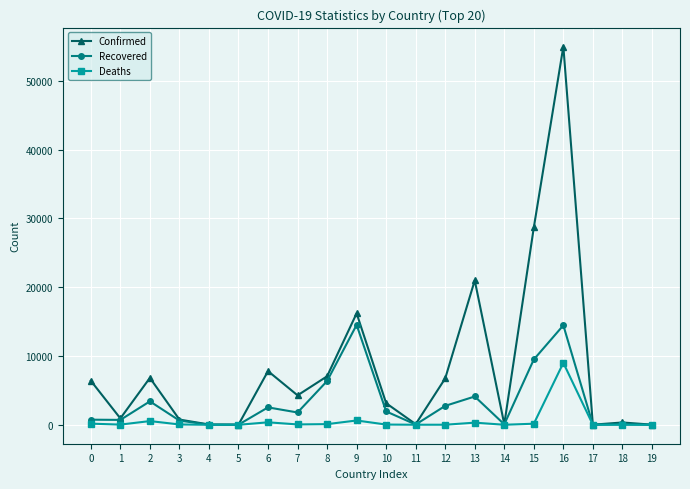

Which category has the highest value in the Confirmed series?

16